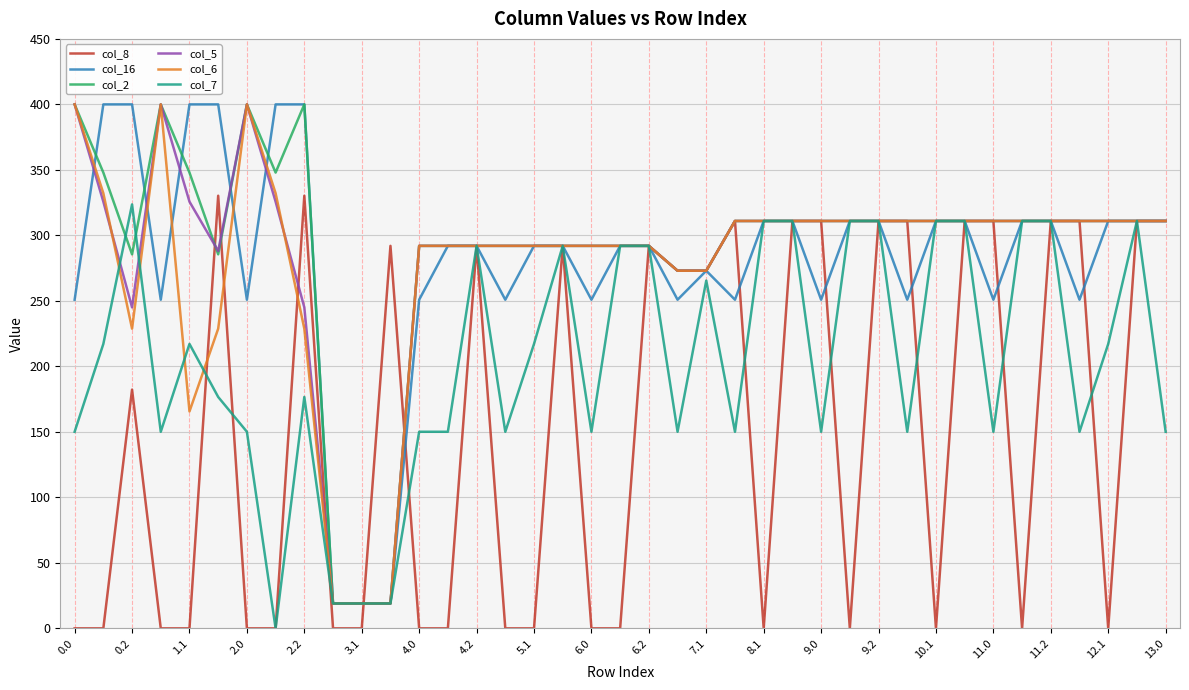

What is the highest value of the col_2 series?

400.0